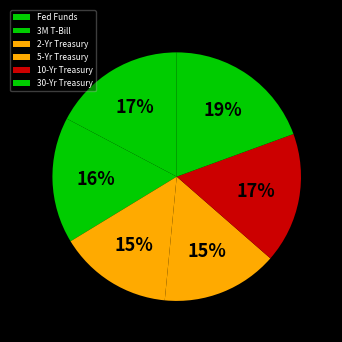

To the nearest percent, what percentage of the pie is 10-Yr Treasury?

17%